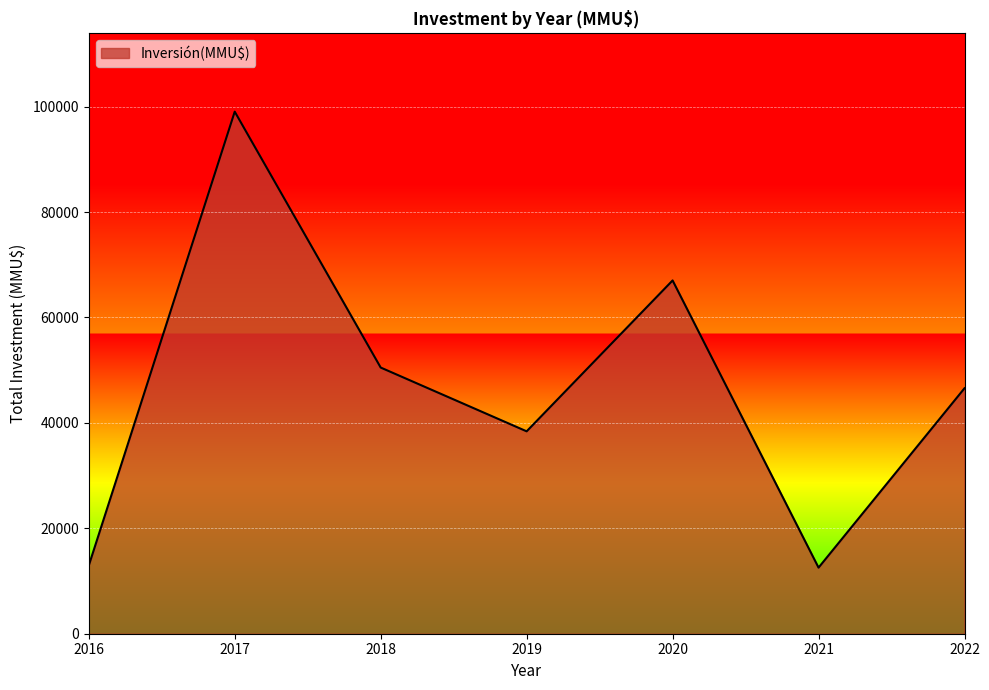

What is the difference between the values at 2020 and 2022?

20454